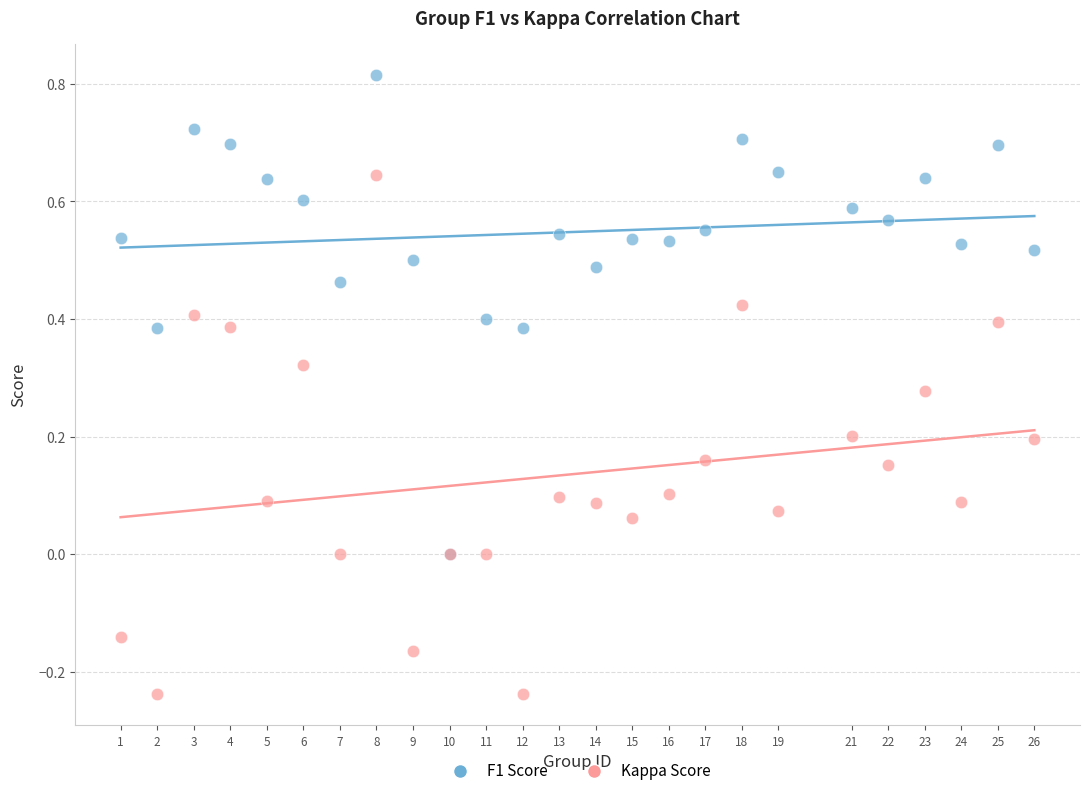

What are all the series names shown in the legend?

F1 Score, Kappa Score